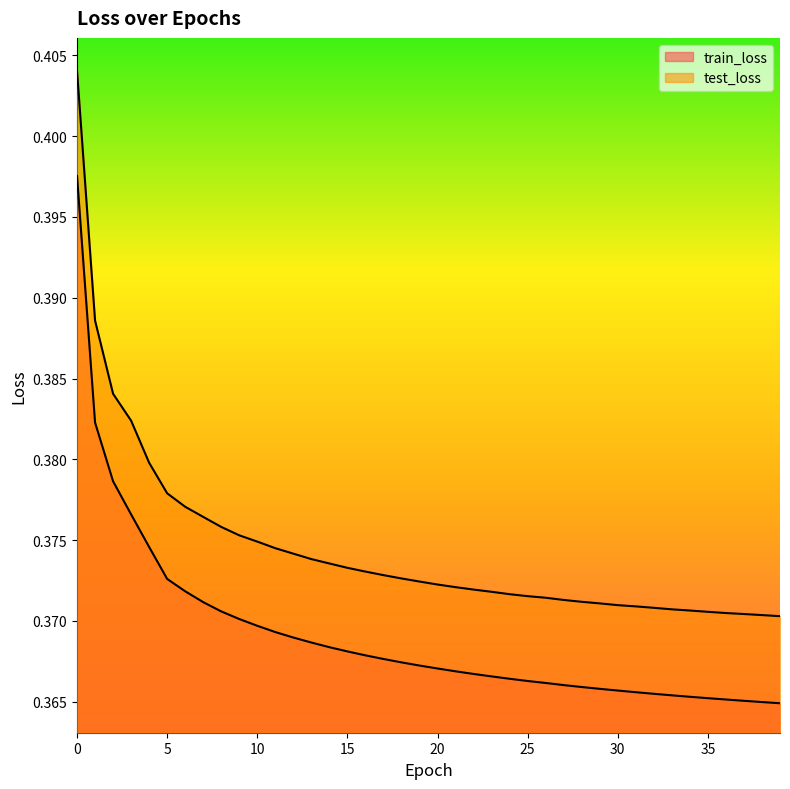

What is the sum of the train_loss values at 4 and 19?

0.7